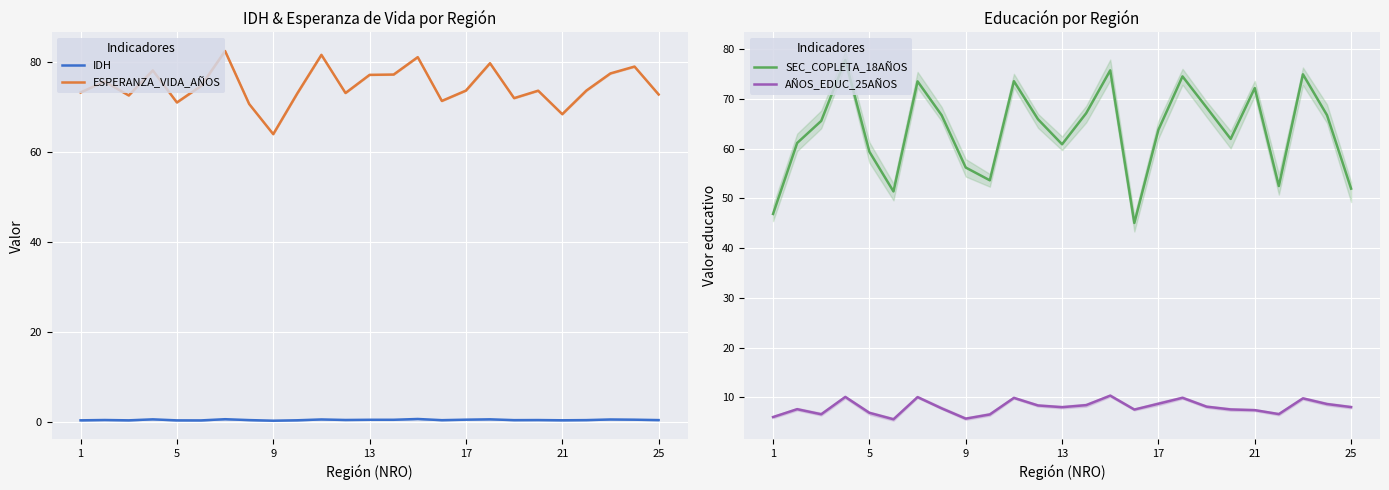

At how many categories does at least one series exceed 42?

25